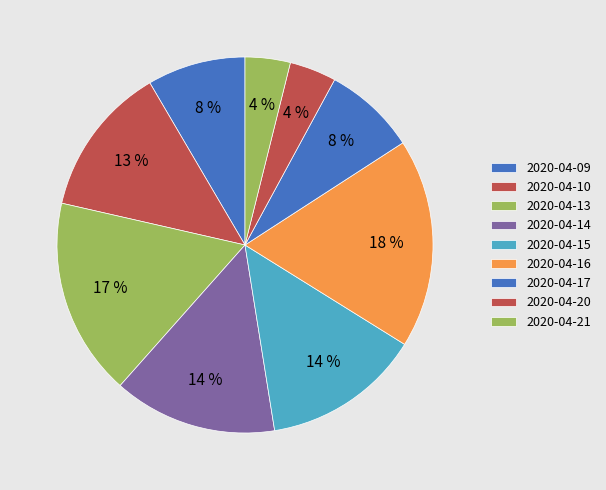

Count the number of slices in the pie.

9